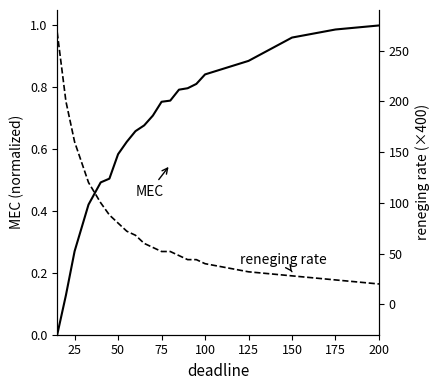

What are all the series names shown in the legend?

MEC, reneging rate